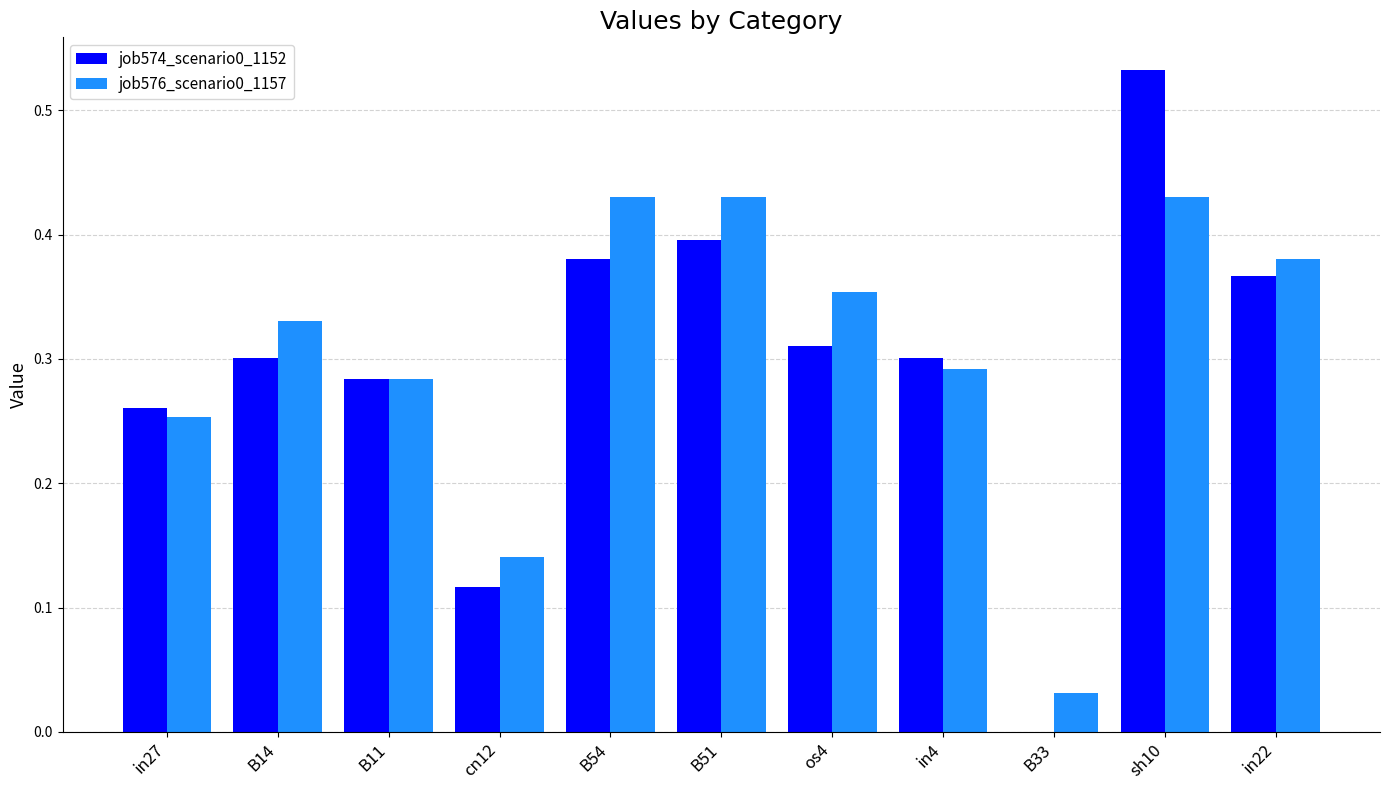

True or false: job574_scenario0_1152 has a value of 0.3 at B11.

True